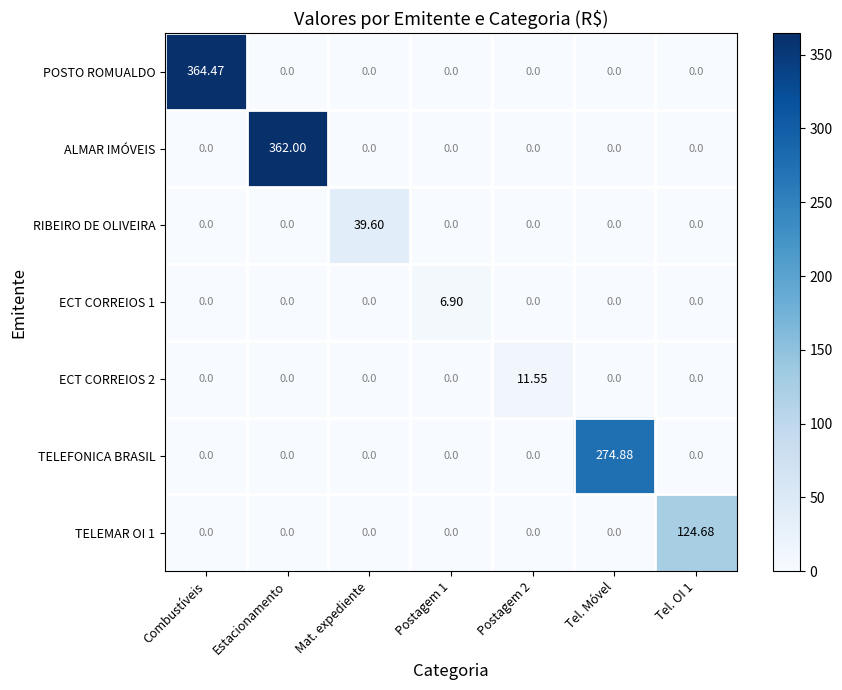

At which category is the sum across all series the highest?

Combustíveis